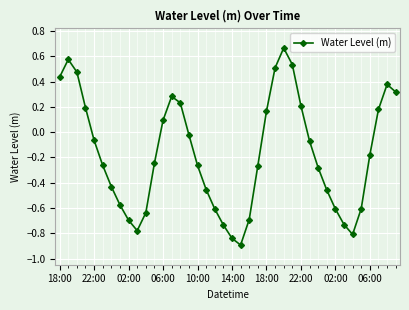

What is the minimum value shown in the chart?

-0.9